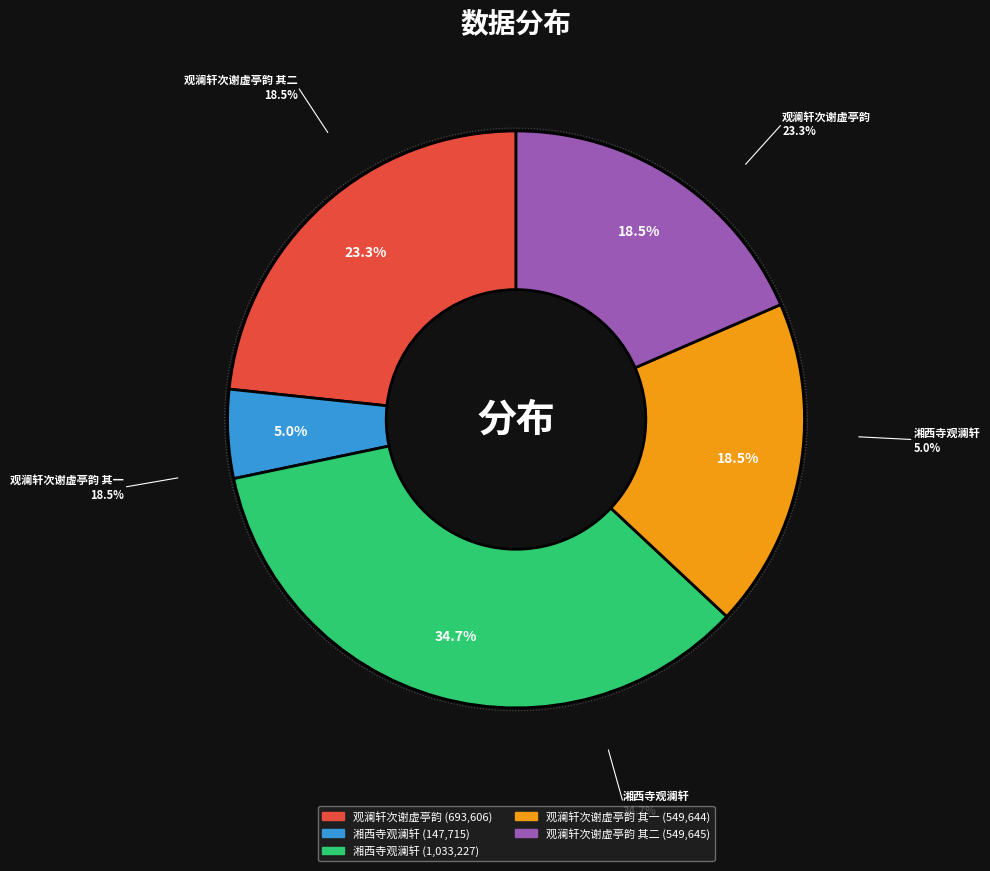

True or false: 观澜轩次谢虚亭韵 其二 accounts for 18% of the total.

True